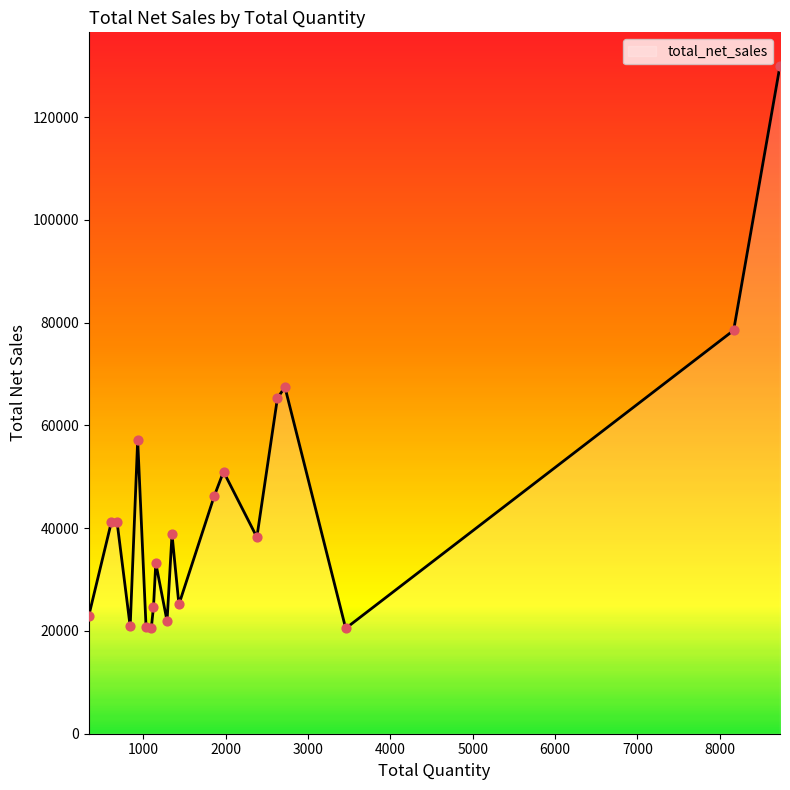

What is the smallest value displayed?

20498.2